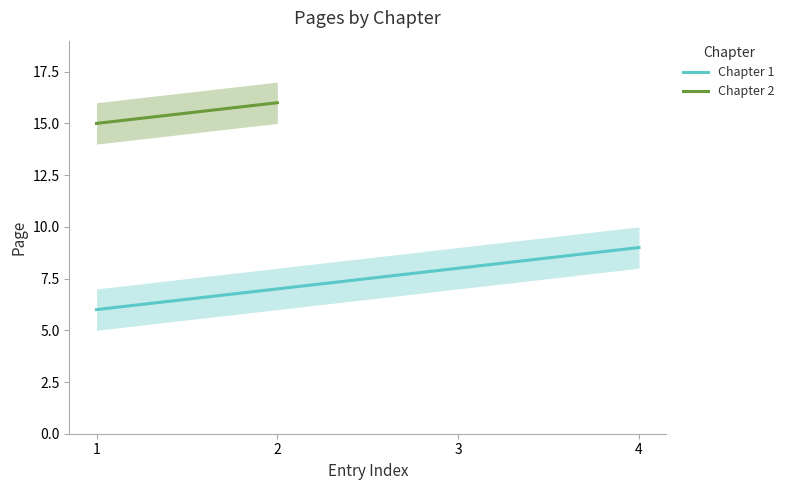

Which series changed the most between 1 and 3?

Chapter 1